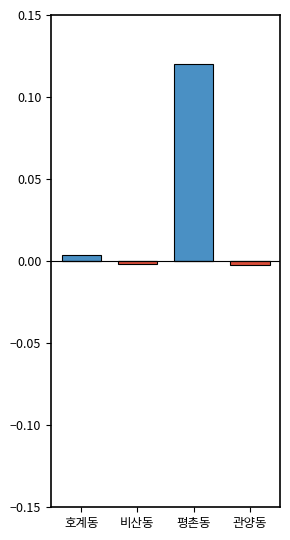

What is the sum of the positive values at 비산동 and 평촌동?

0.1